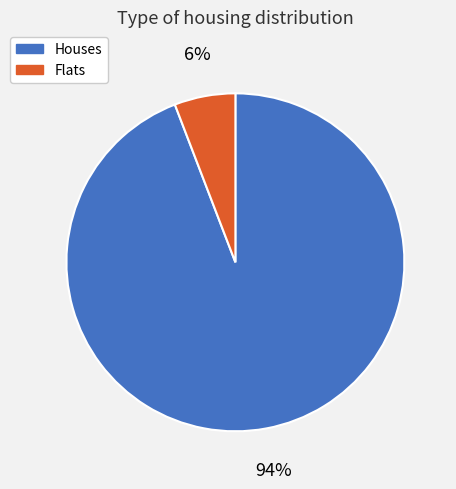

Is there a majority slice in this chart?

Yes